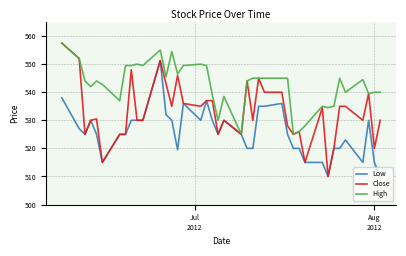

Which series has the largest total across all categories?

High